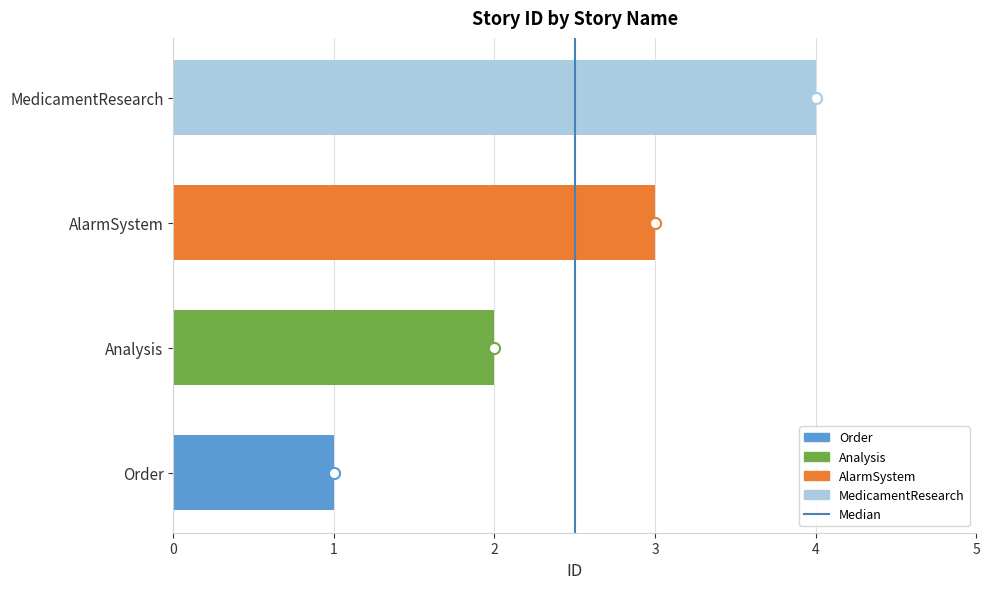

At which category does the chart reach its peak across all series?

MedicamentResearch